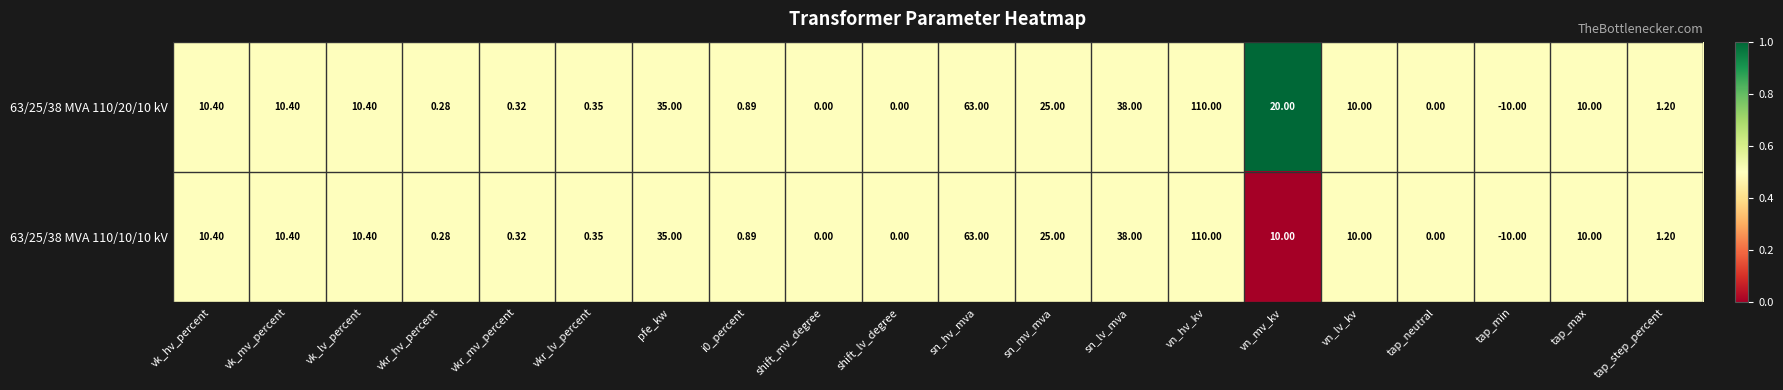

Which category has the lowest value in the 63/25/38 MVA 110/20/10 kV series?

tap_min